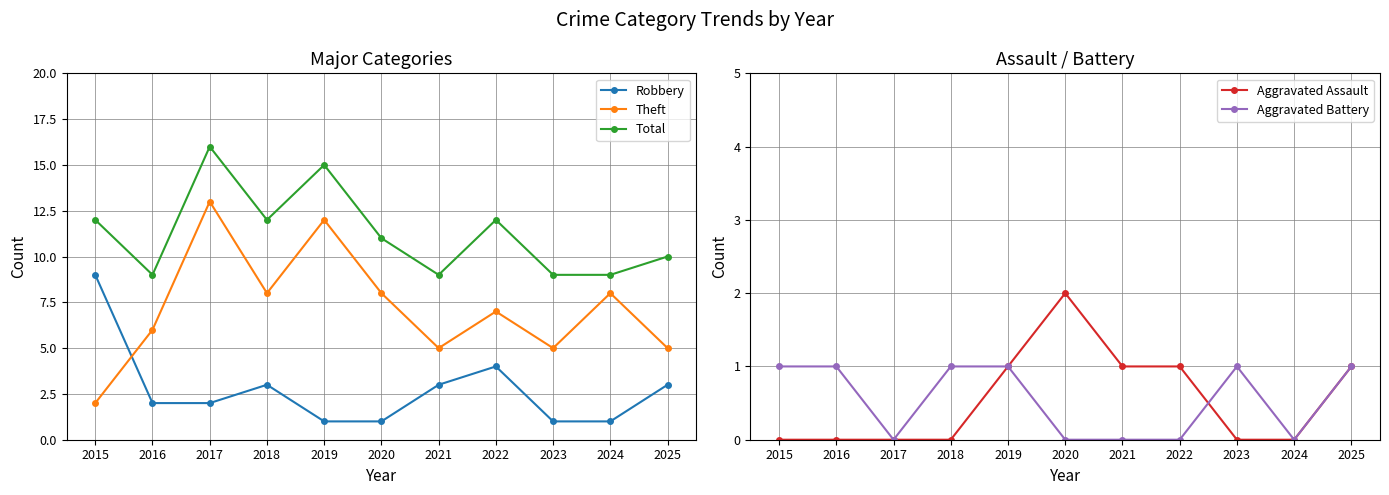

What is the difference between the maximum and minimum values in the Aggravated Battery series?

1